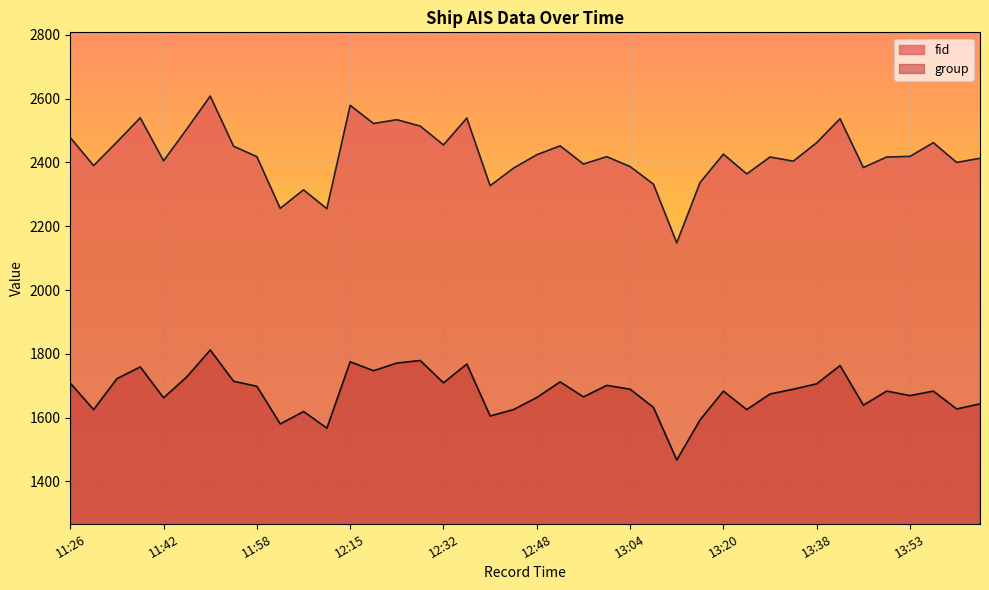

What is the sum of all group values?

67179